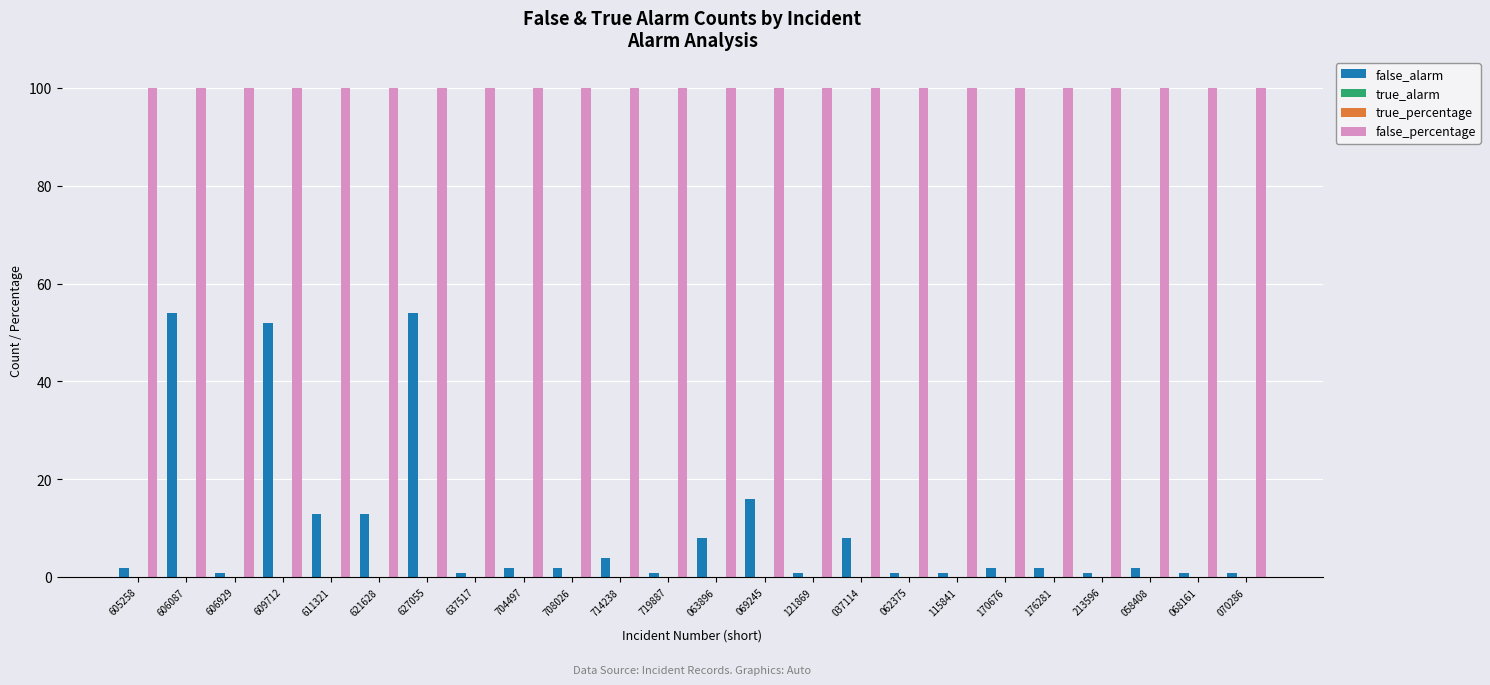

What is the total value across all series at 170676?

102